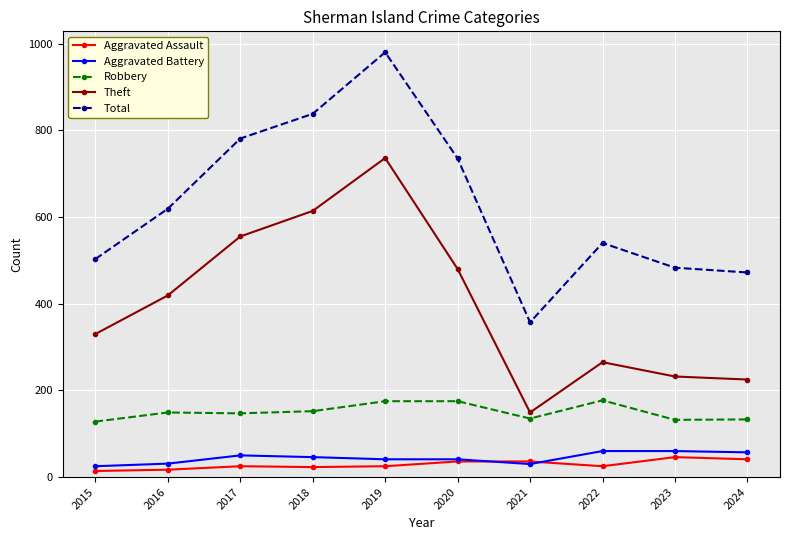

What is the value of the Total point at the 8th from the left?

540